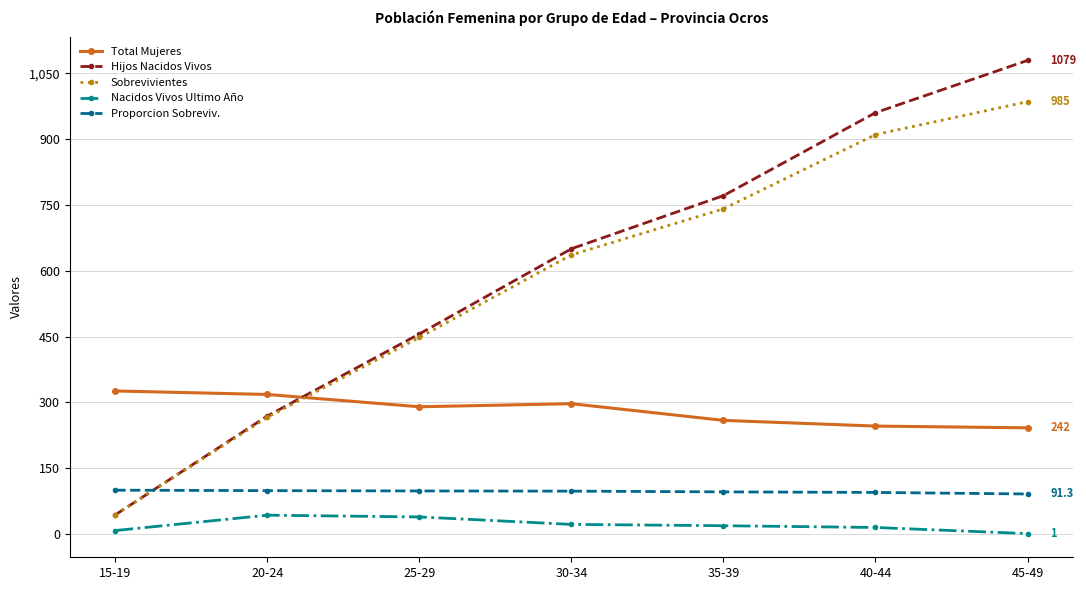

At which category is the sum across all series the highest?

45-49